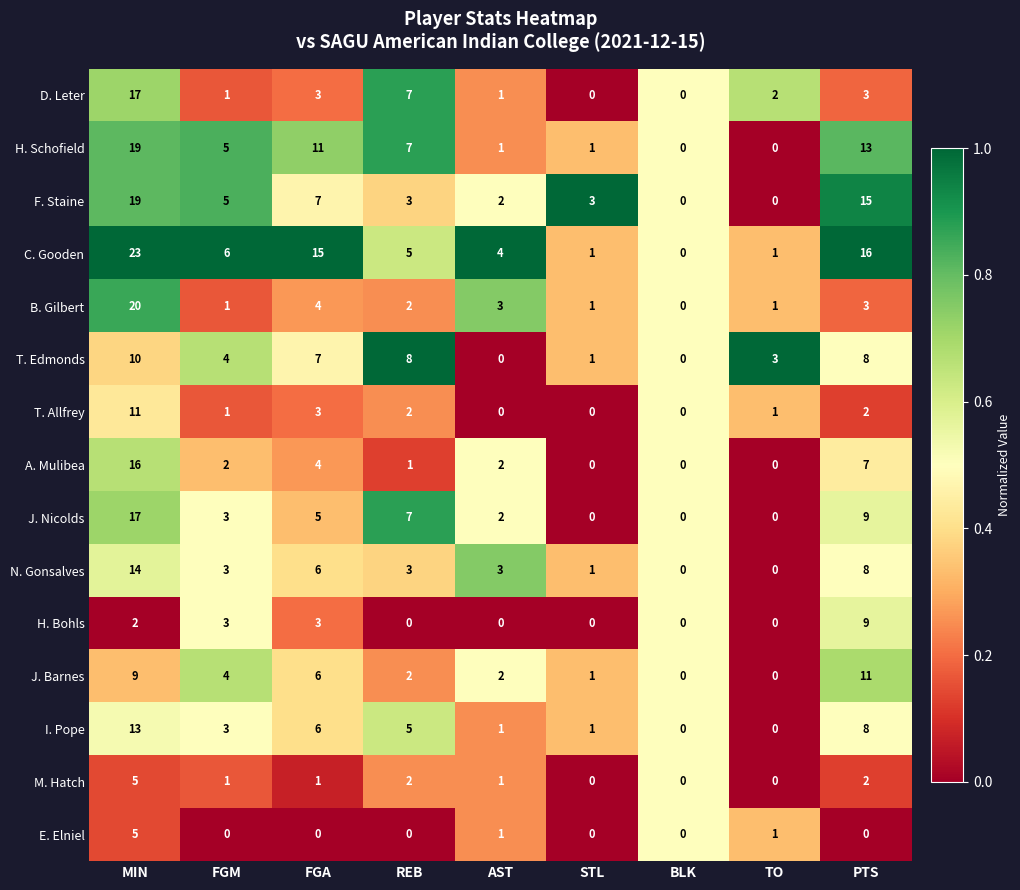

Which series has the largest total across all categories?

C. Gooden